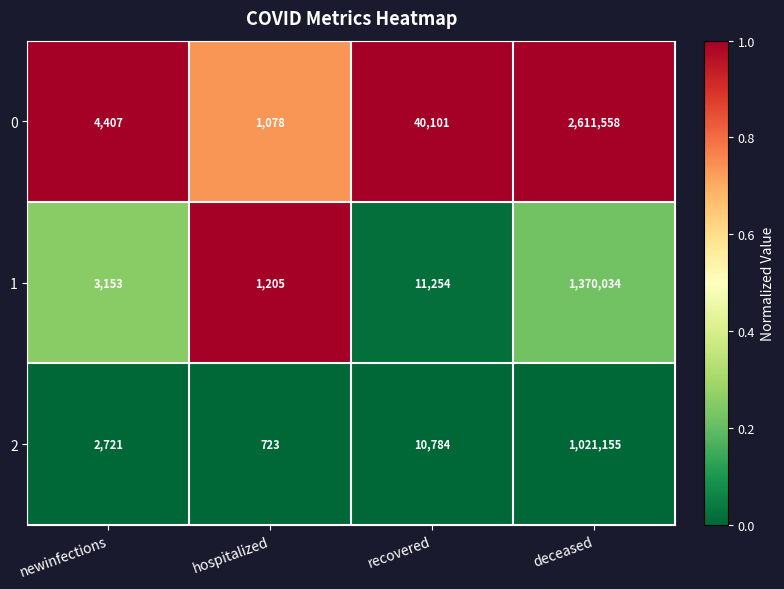

What is the difference between the highest and lowest values at newinfections?

1686